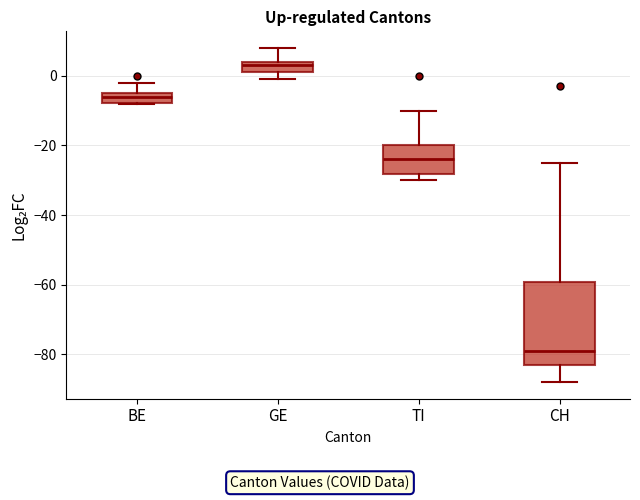

Where does the median line of the box for BE sit on the y-axis? The values are not printed on the chart, so give them approximately, as read against the axis.

-6